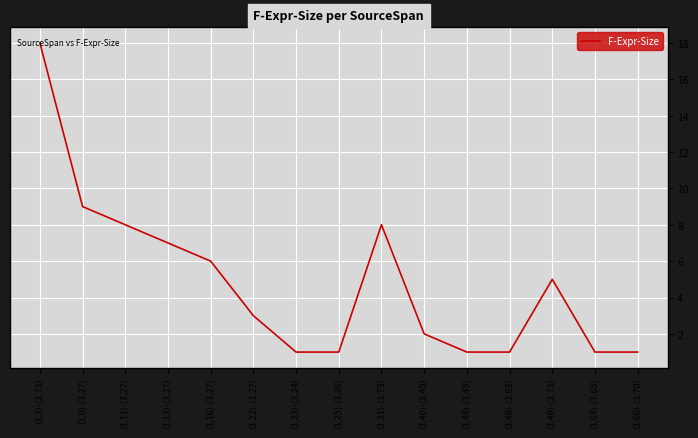

What is the sum of the values at (3,23)-(3,24) and (3,49)-(3,73)?

6